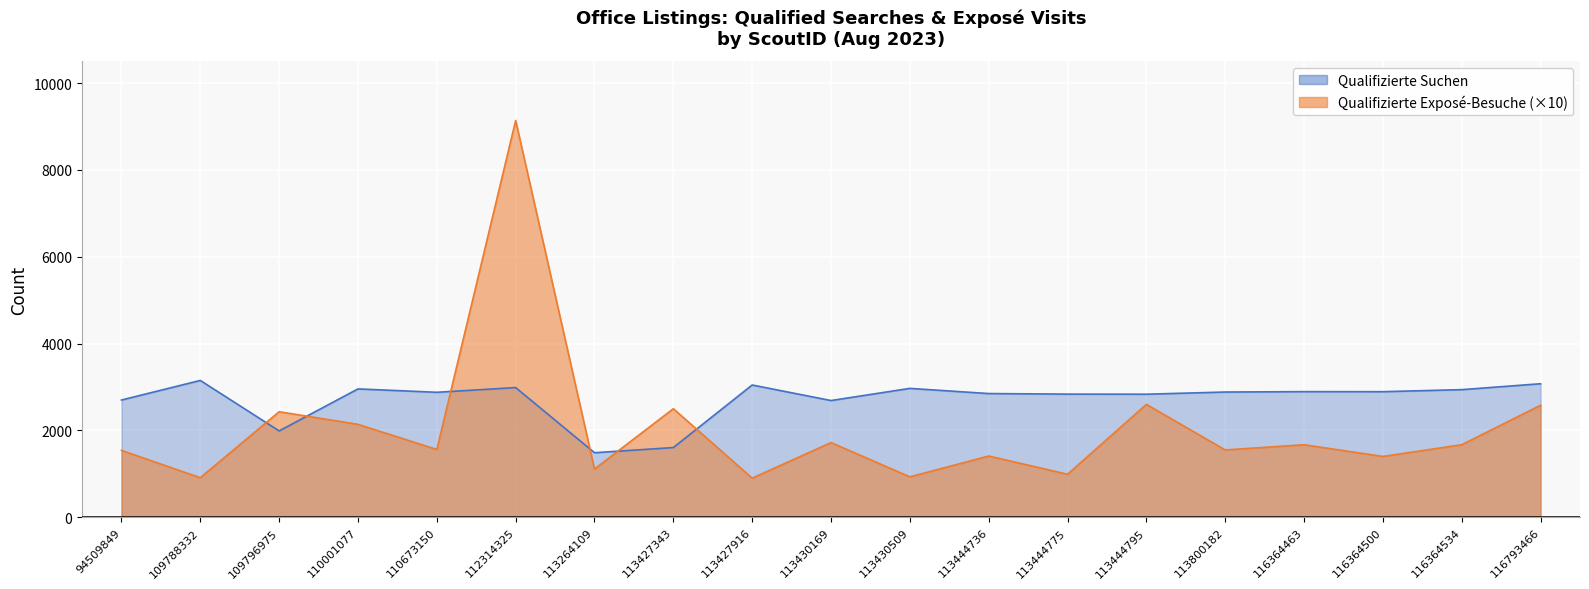

At which label is Qualifizierte Exposé-Besuche closest to 5020?

113444795